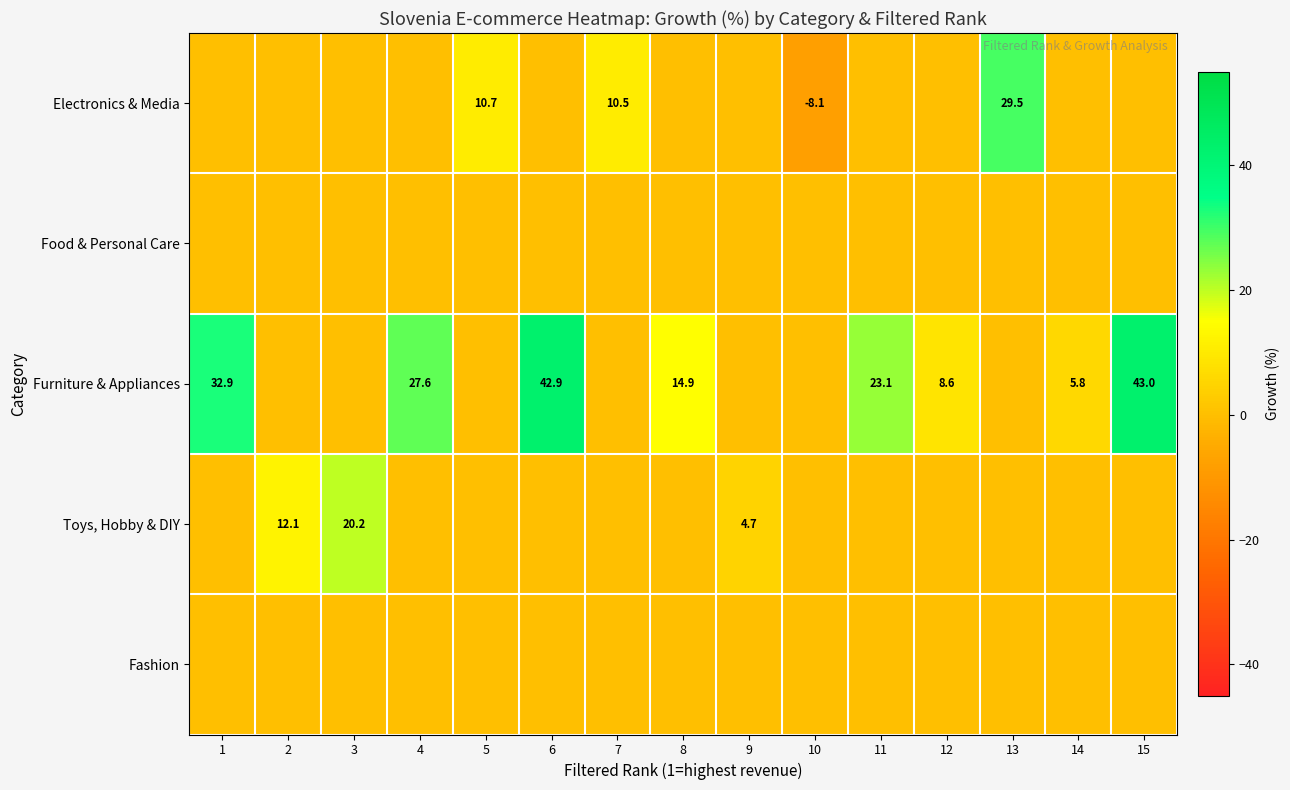

List the series in order of their peak value, lowest first.

Food & Personal Care, Fashion, Toys, Hobby & DIY, Electronics & Media, Furniture & Appliances